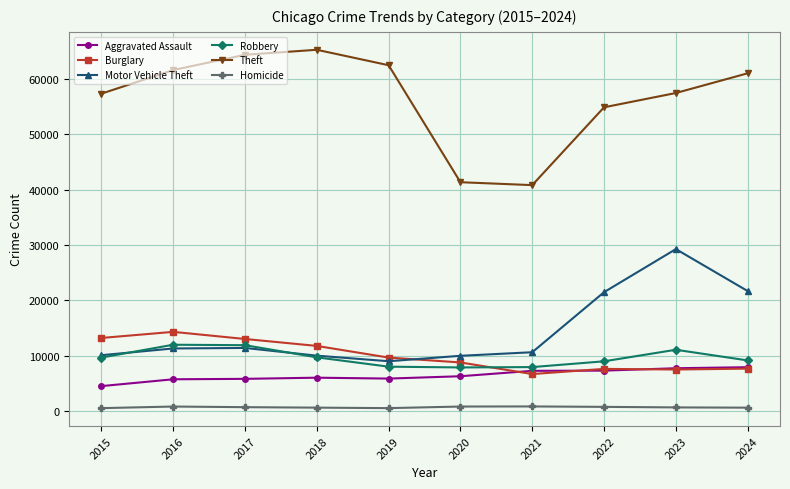

What is the minimum value for Robbery?

7855